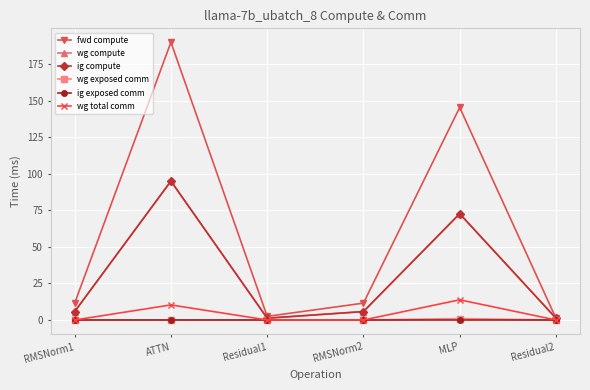

At which category is the sum across all series the highest?

ATTN